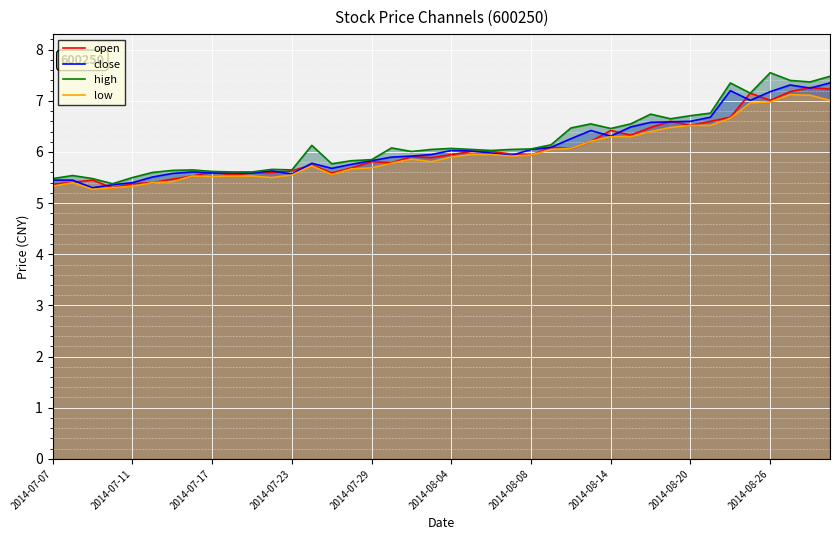

What is the lowest value of the close series?

5.3